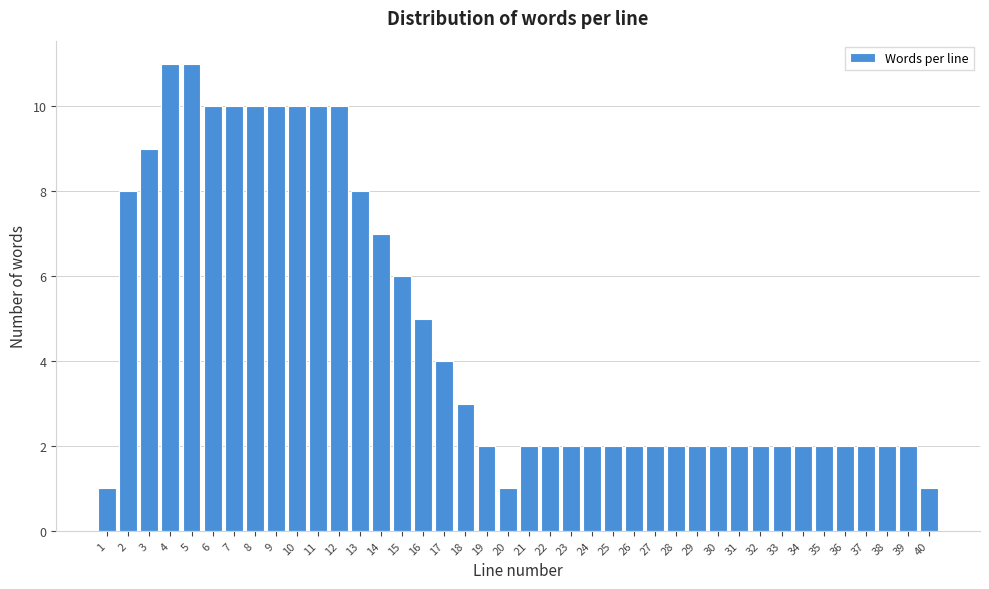

True or false: the data shows 0 at 33.

False